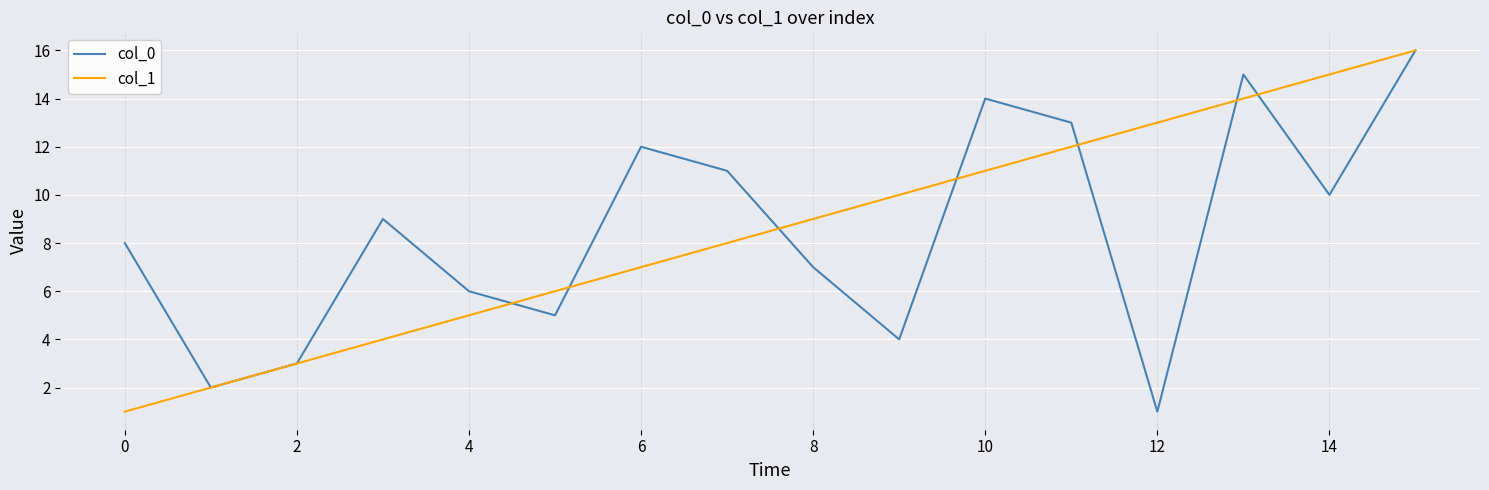

What is the maximum value shown in the chart?

16